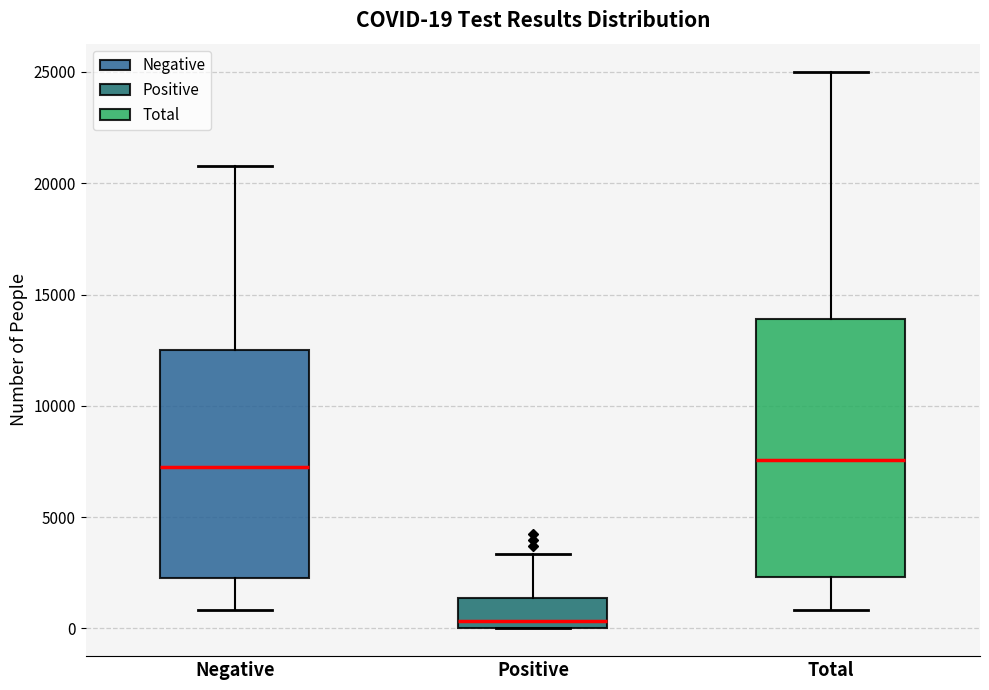

Which box is the tallest, from its lower edge to its upper edge?

Total